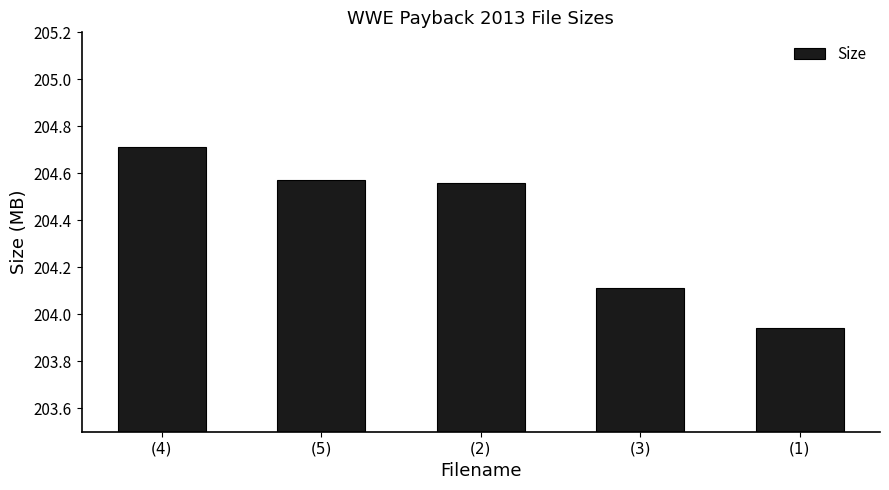

Is it true that the value at (3) is 85.6?

False